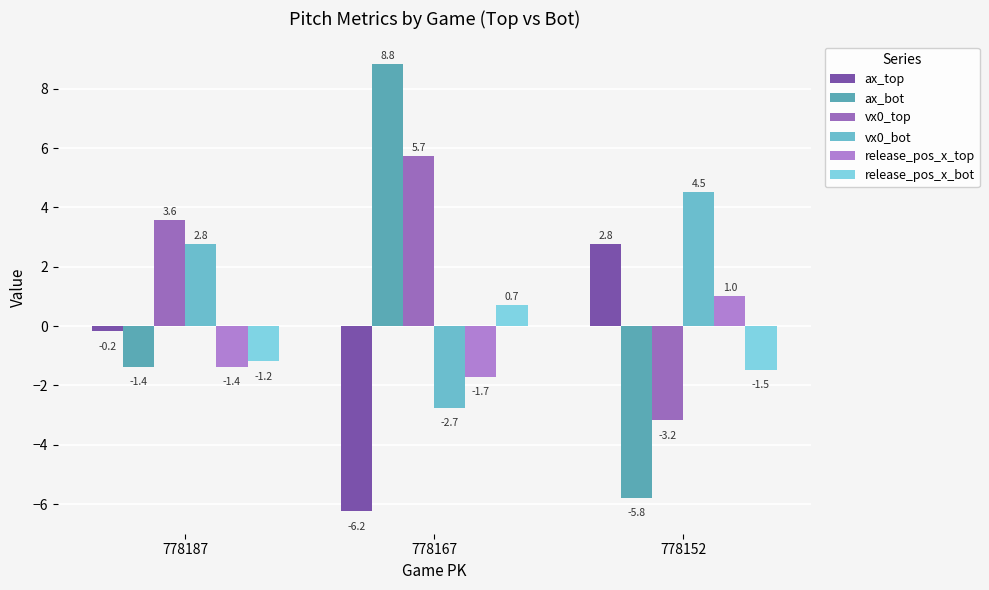

Where is ax_bot nearest to the value 1?

778187